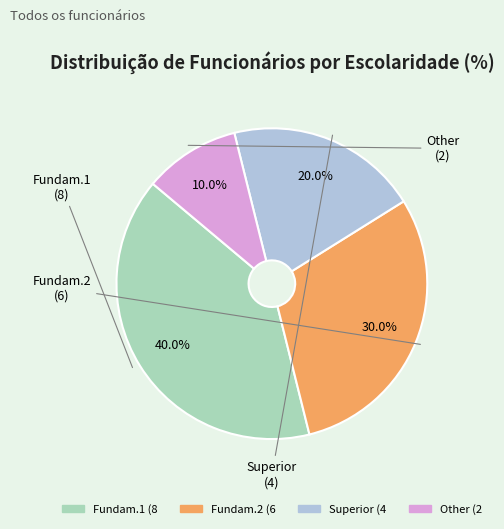

Is it true that Superior is 25% of the pie?

False